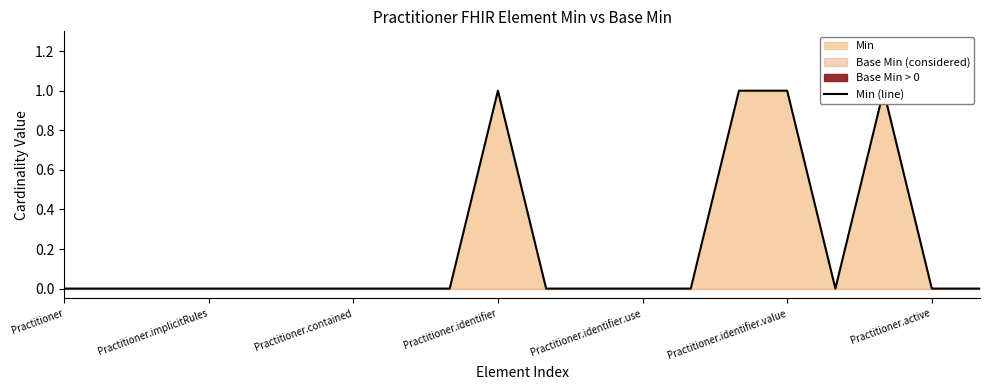

How many values exceed 0?

4